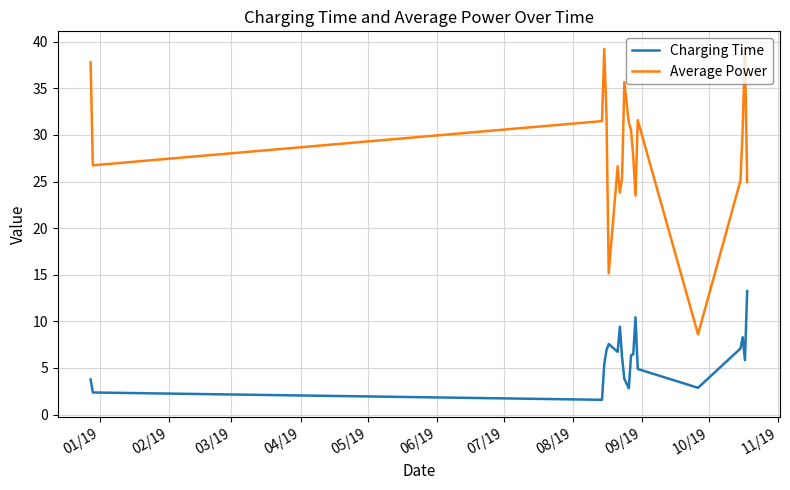

How many interior local valleys does the Average Power series have?

5